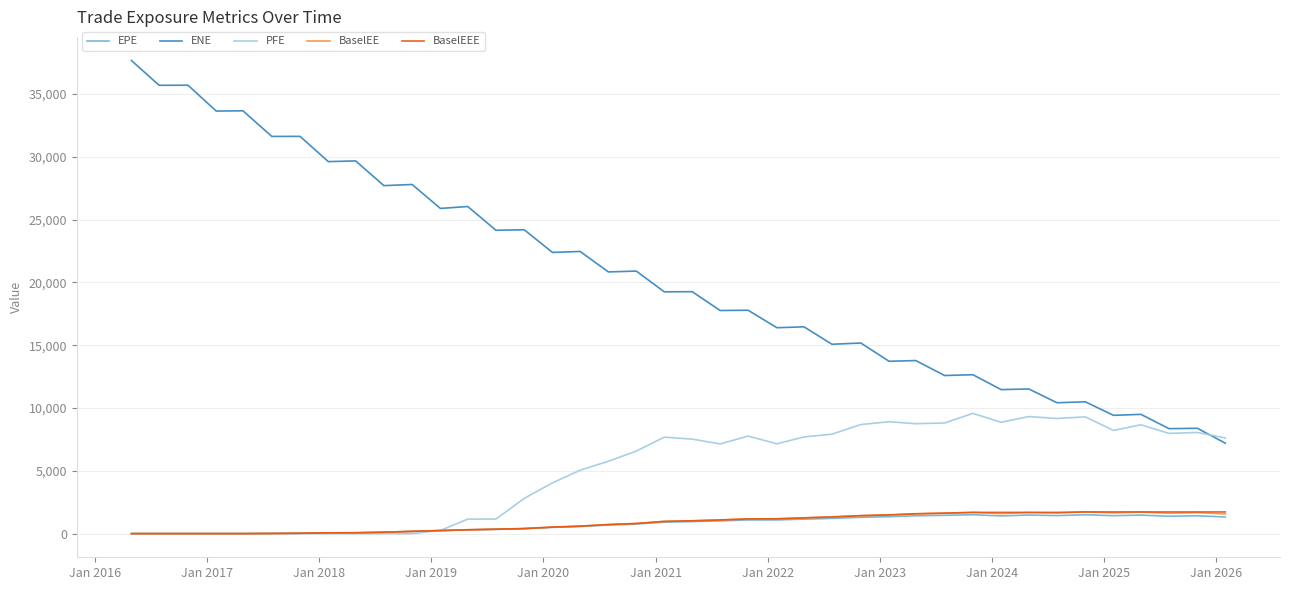

Which series has the largest total across all categories?

ENE